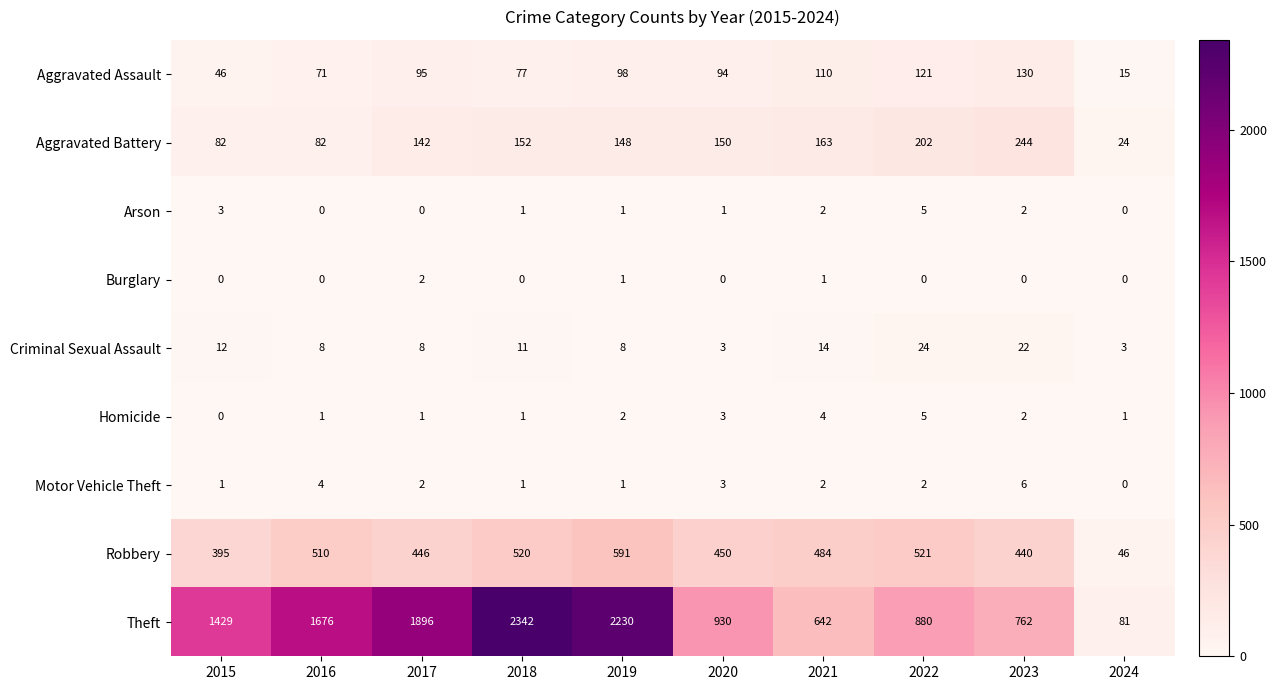

The Theft series shows 938 at 2015. True or false?

False